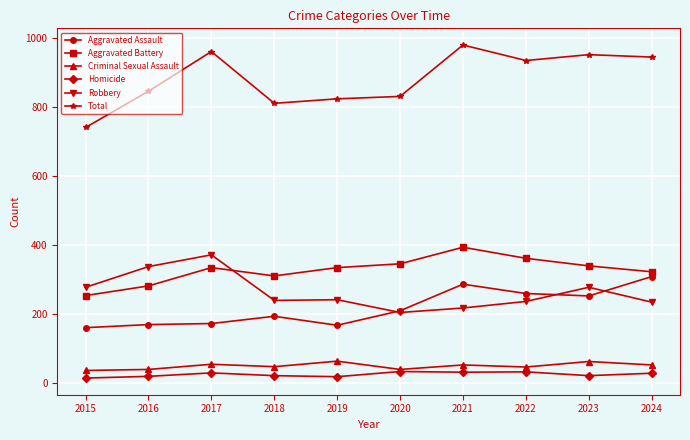

Which category has the highest value in the Aggravated Assault series?

2024